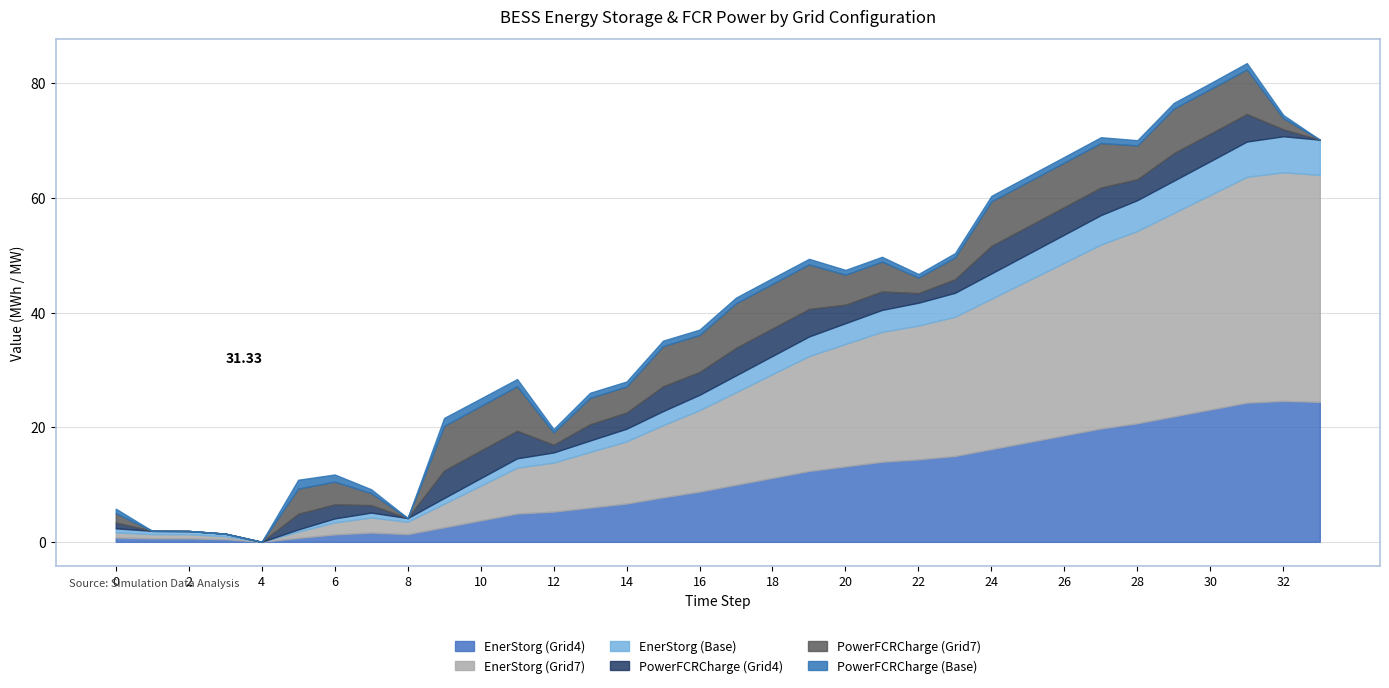

What is the difference between the highest and lowest values at 22?

22.7